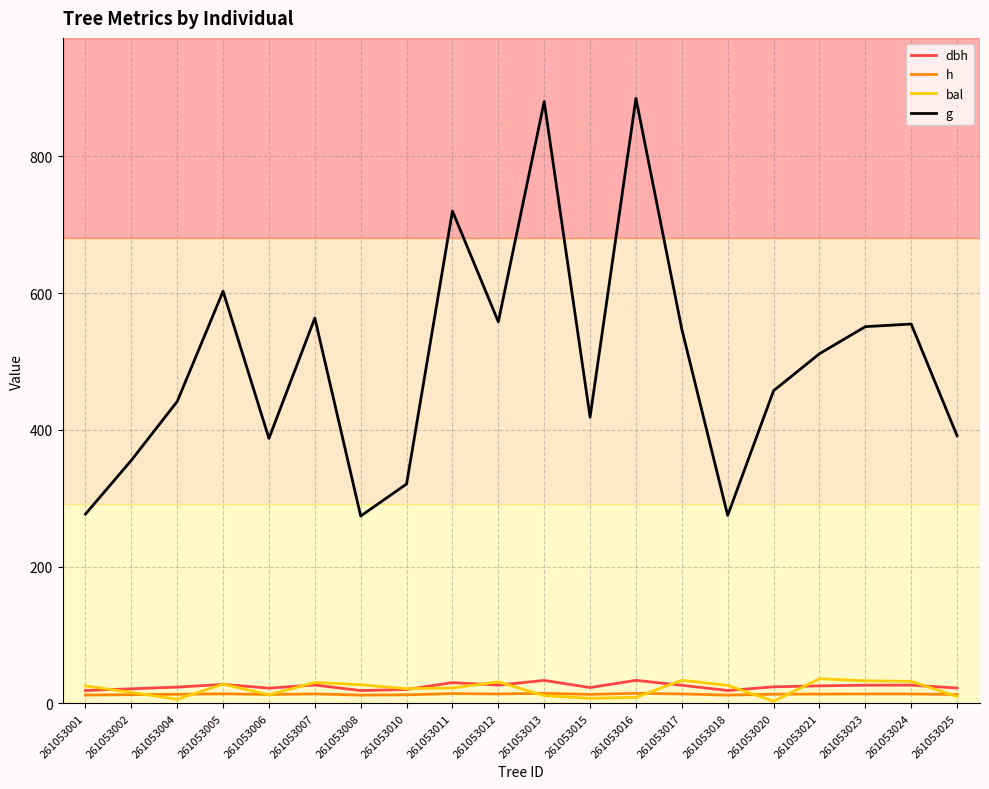

What is the highest value of the h series?

14.6